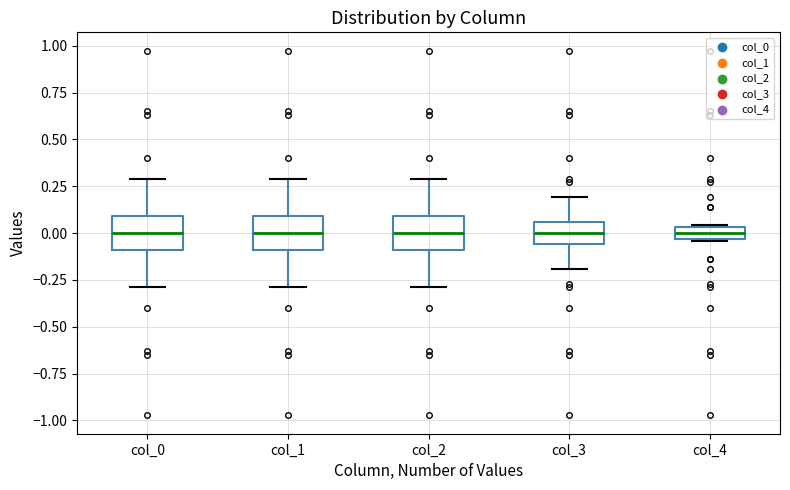

Where is the upper edge of the box for col_2 on the y-axis? The values are not printed on the chart, so give them approximately, as read against the axis.

0.10